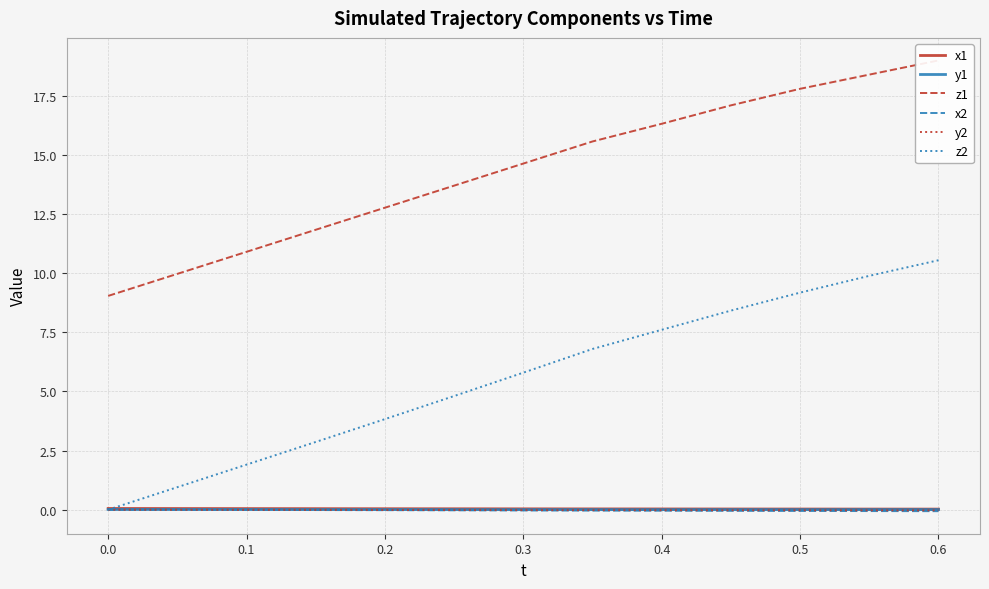

True or false: y1 and z1 intersect in this chart.

False